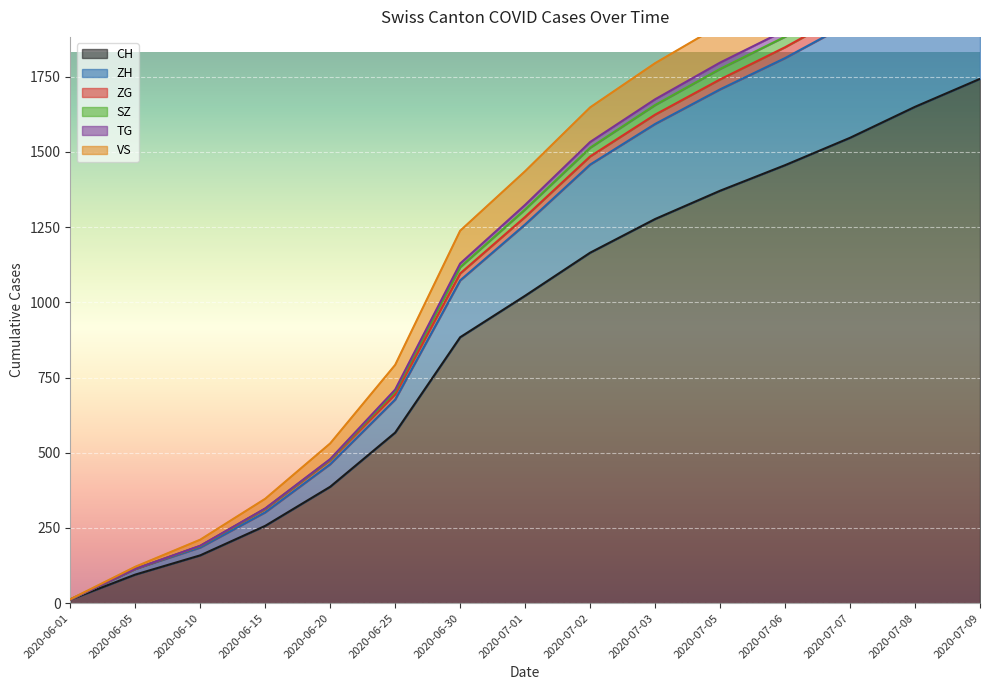

How many data points in TG are less than 1309?

7